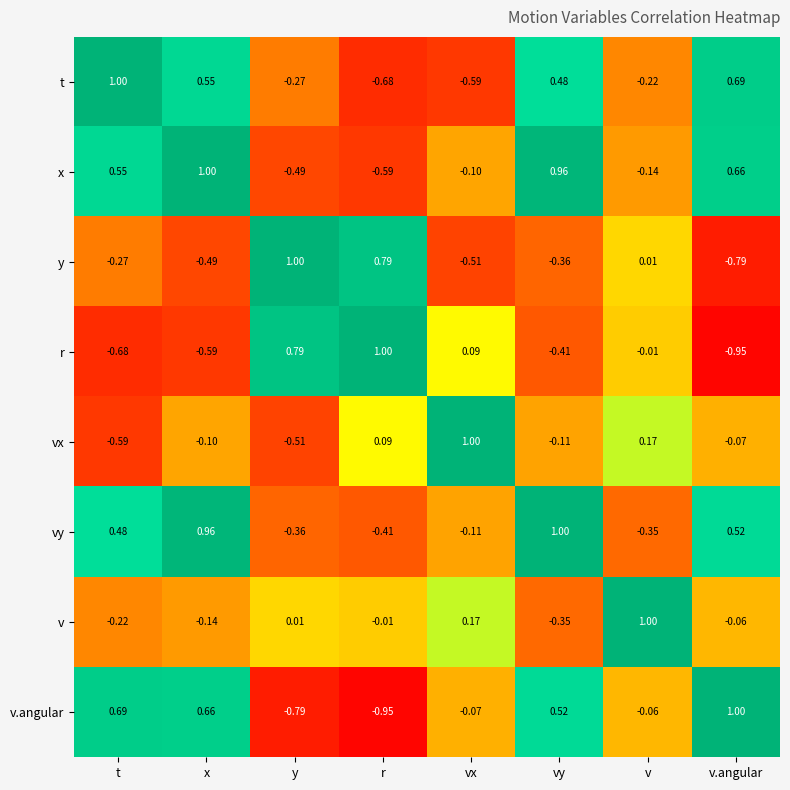

At which label does vy reach its minimum?

r